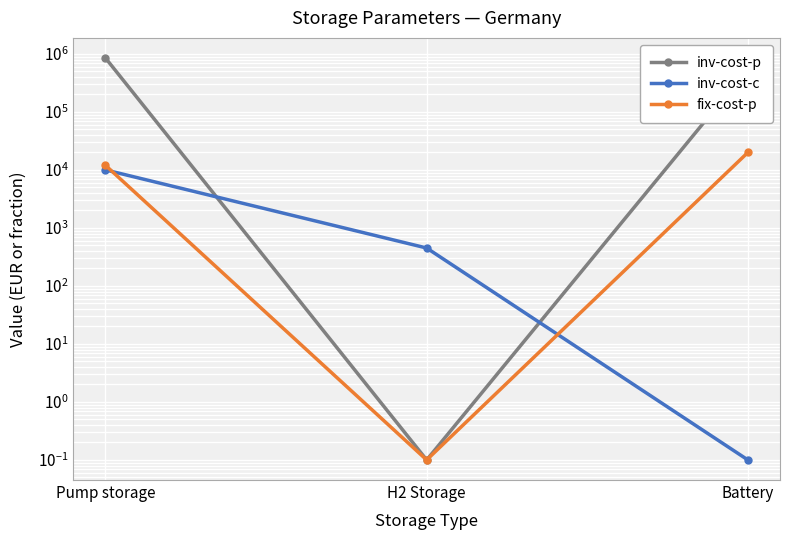

The fix-cost-p series shows 0.2 at H2 Storage. True or false?

False